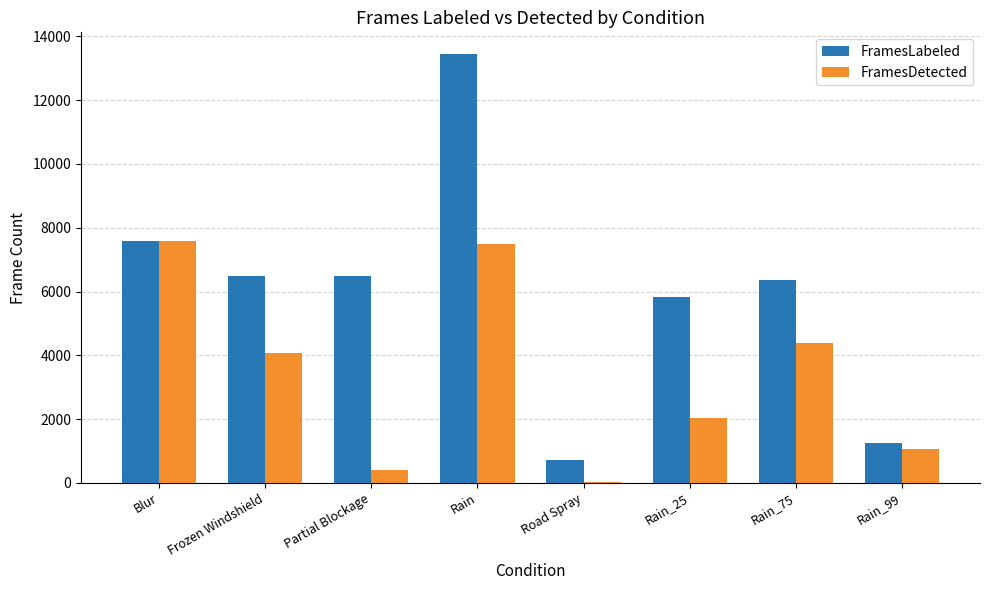

Is the value of FramesLabeled at Rain_75 greater than the value of FramesDetected at Blur?

No